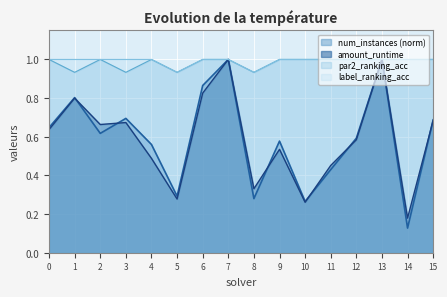

True or false: label_ranking_acc and par2_ranking_acc cross at least once.

False